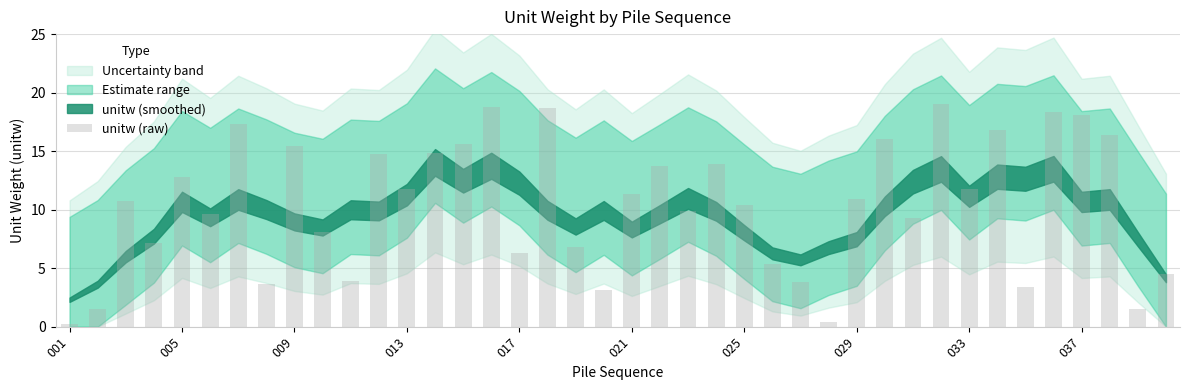

What is the difference between the maximum and minimum values?

18.8